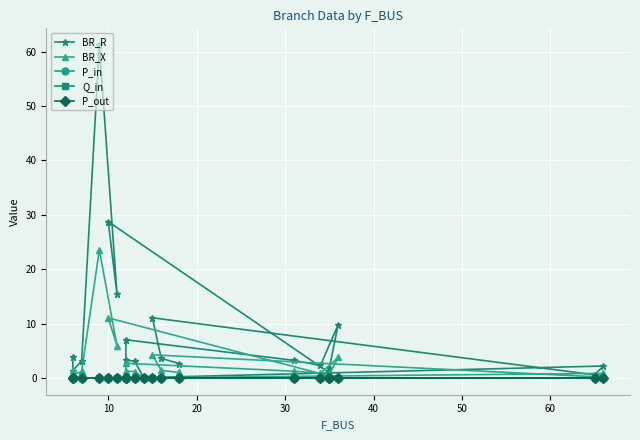

True or false: BR_X and P_in cross at least once.

False